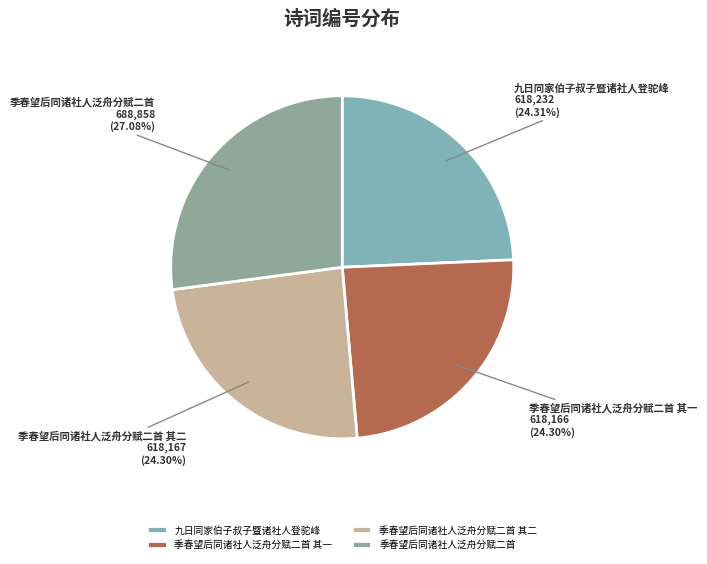

True or false: 季春望后同诸社人泛舟分赋二首 其一 accounts for 17% of the total.

False